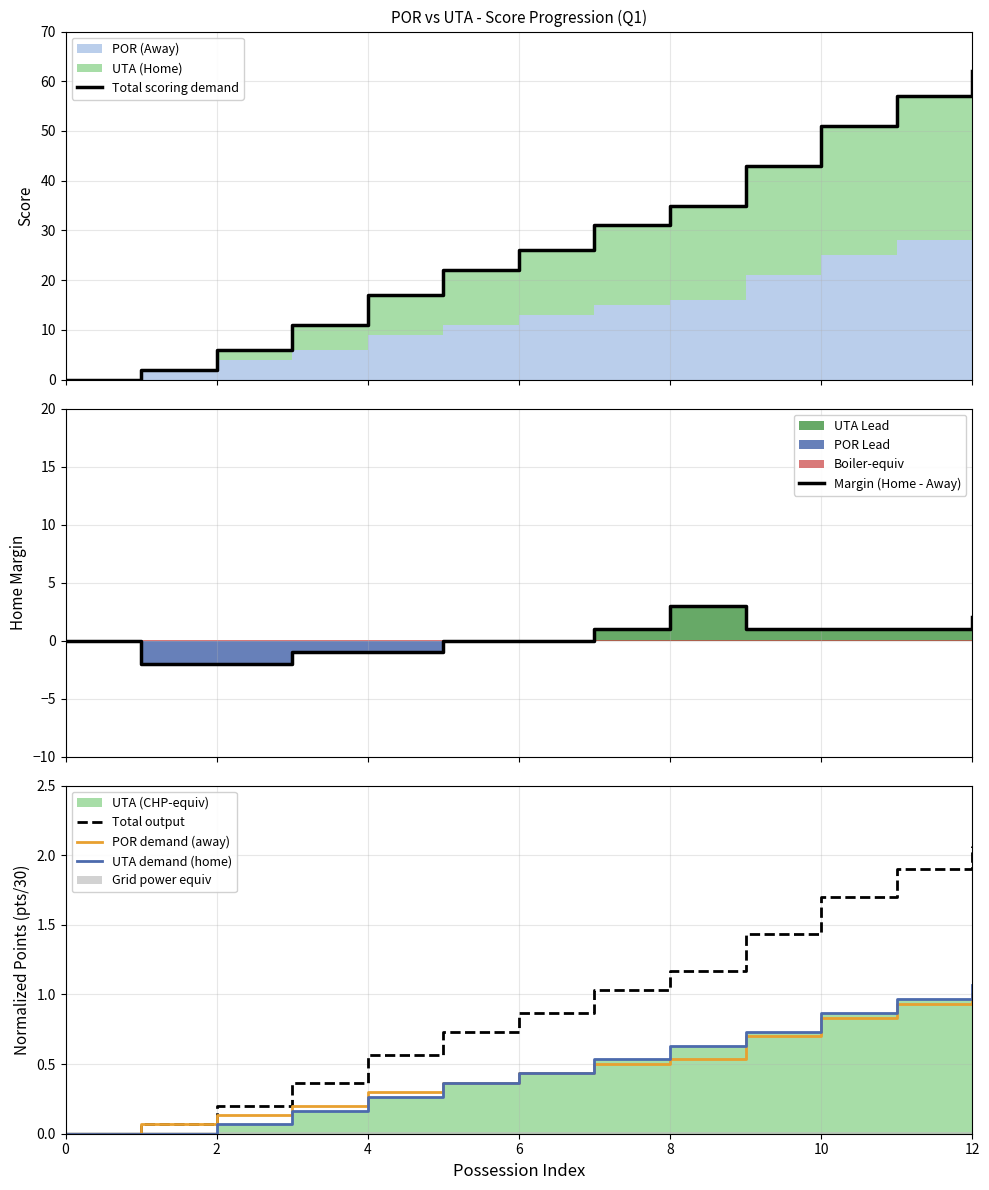

At how many categories does at least one series exceed 20?

8